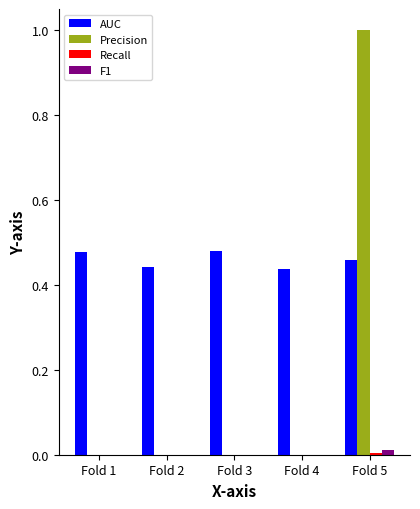

How many Precision values are between 0 and 1?

5